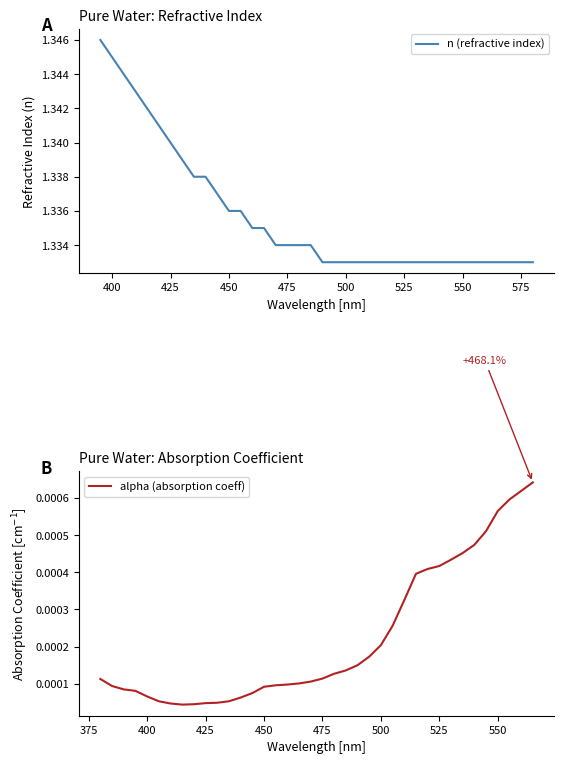

True or false: n (refractive index) has more than 1 points higher than both neighbors.

False